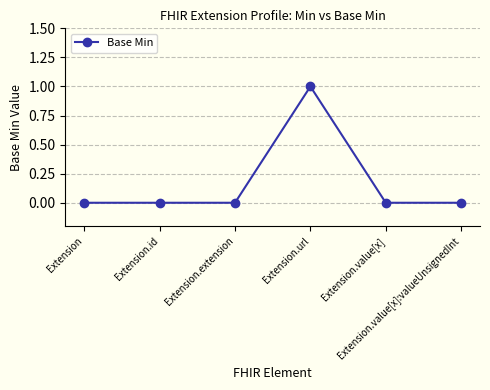

True or false: there are more than 2 points higher than both neighbors.

False